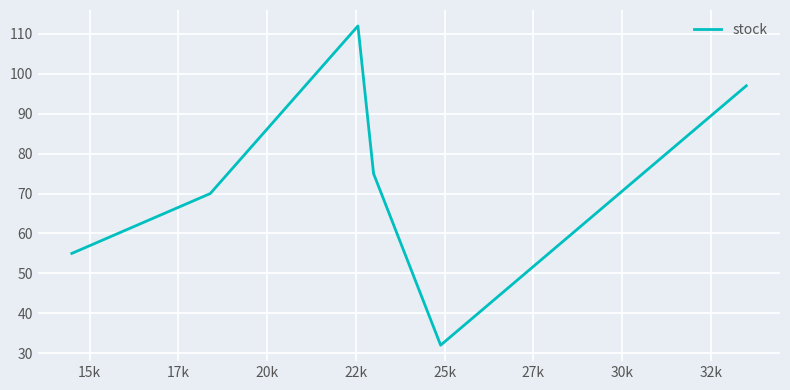

What is the difference between the maximum and second lowest values?

57